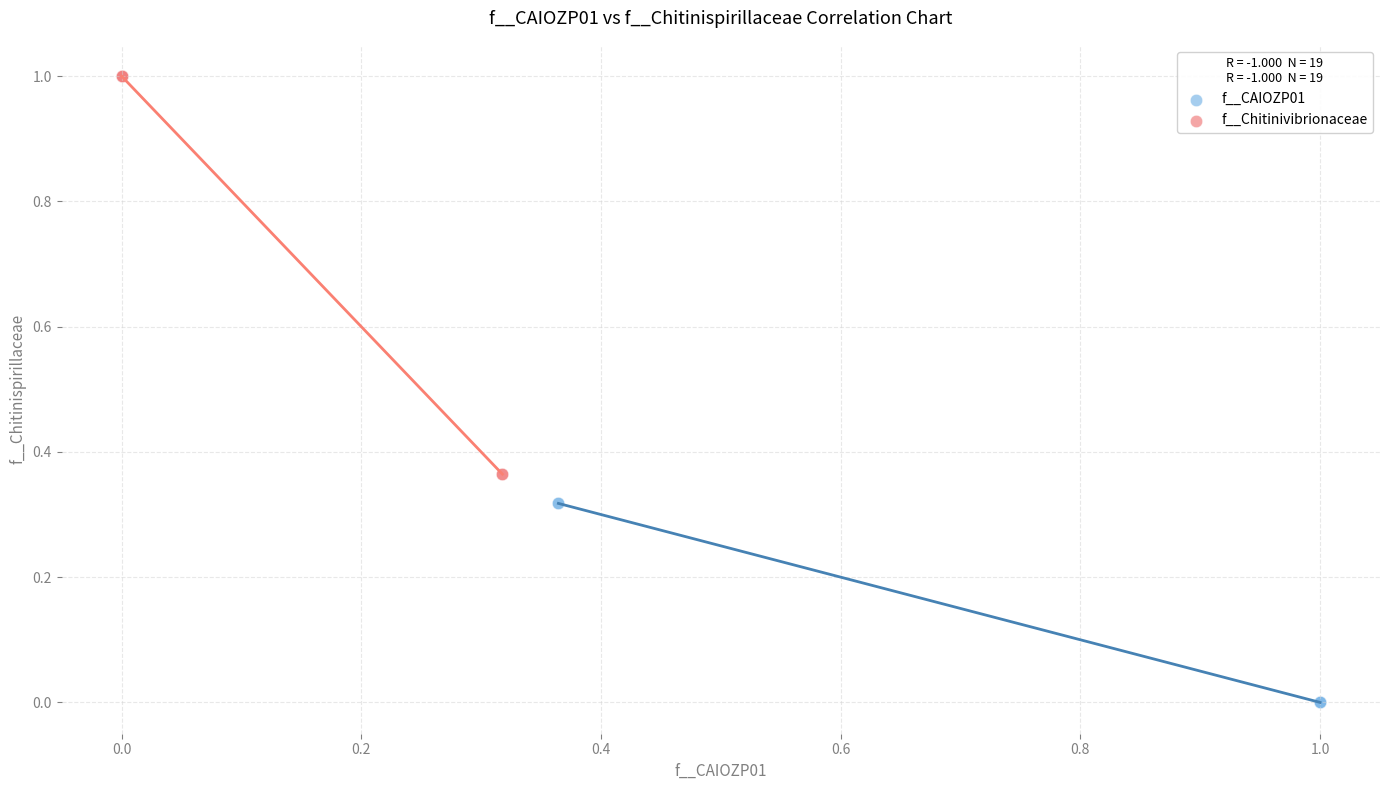

Which series has the widest spread of Y values?

f__Chitinivibrionaceae